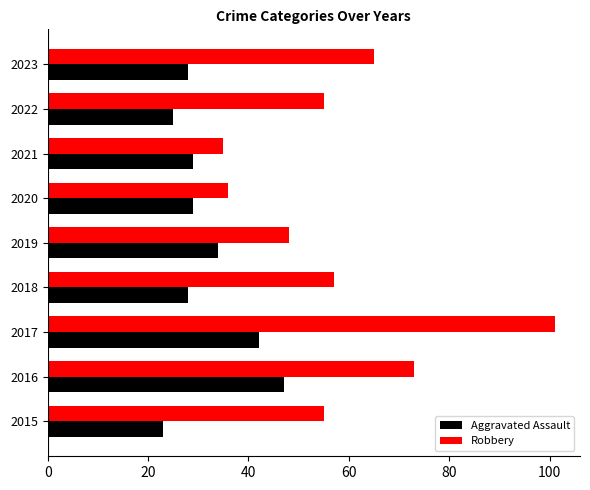

True or false: Aggravated Assault has a value of 8 at 2015.

False